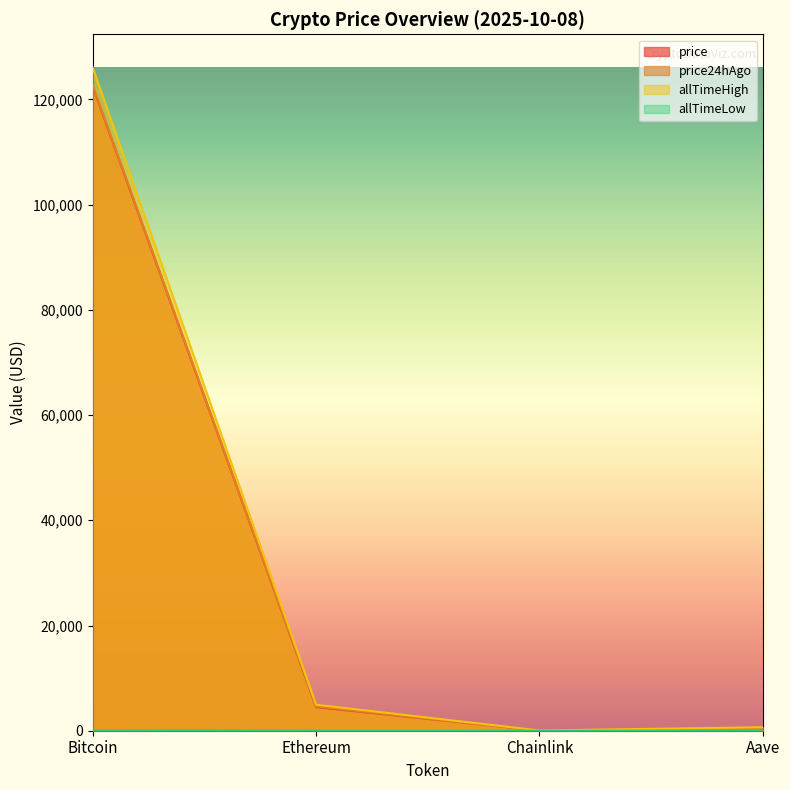

What are all the series names shown in the legend?

price, price24hAgo, allTimeHigh, allTimeLow